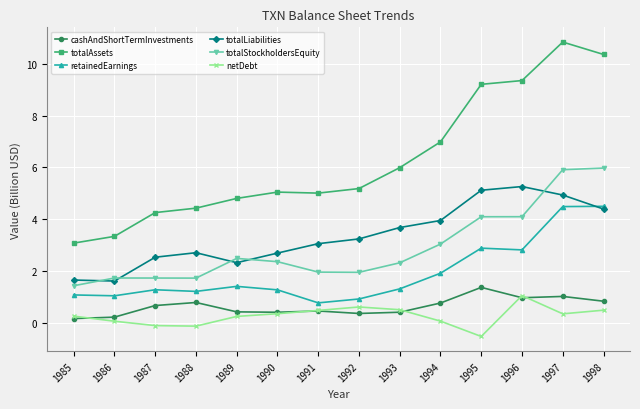

The value of totalAssets at 1997 is 10.8. True or false?

True